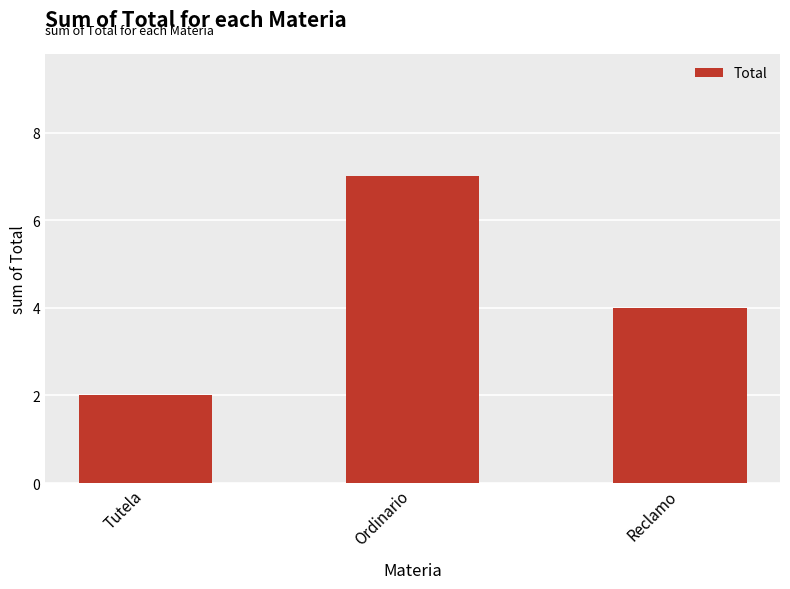

What is the sum of the values at Reclamo and Tutela?

6